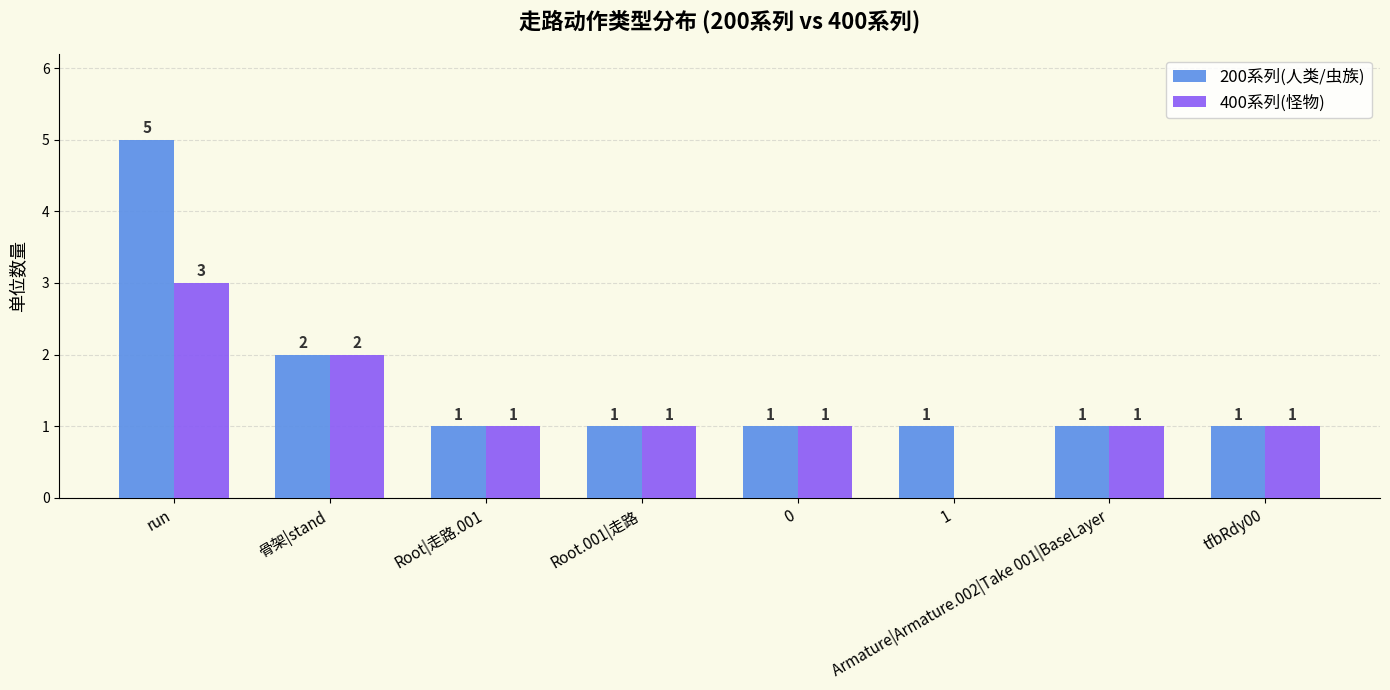

Reading left to right, what are all the values shown in this chart?

200系列(人类/虫族): 5	2	1	1	1	1	1	1
400系列(怪物): 3	2	1	1	1	0	1	1